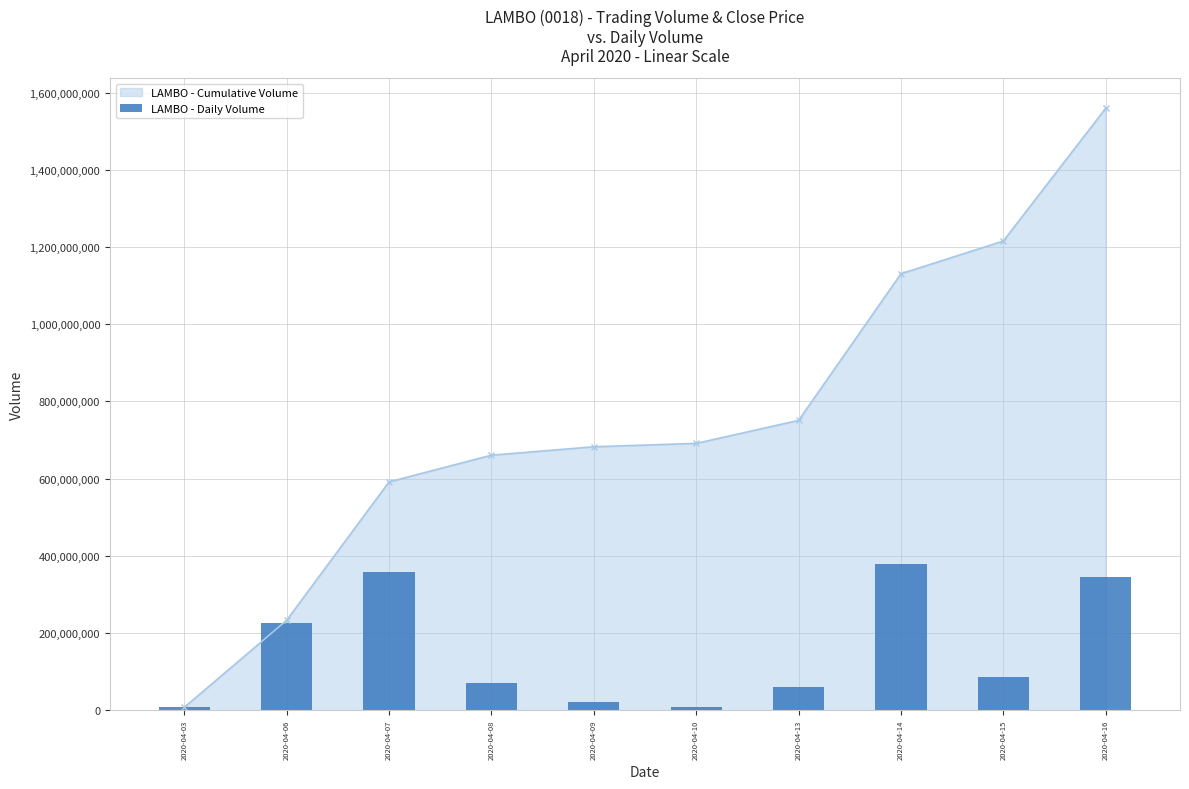

Reading left to right, extract all data points from this chart.

7468000	225493800	358474300	69249700	21763800	8800100	59509100	379956600	84843600	344003600